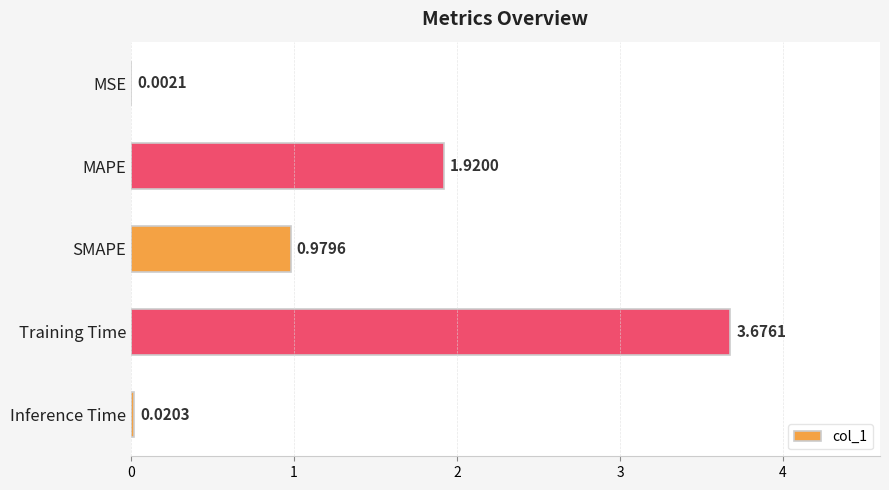

Which has a higher value, SMAPE or MAPE?

MAPE